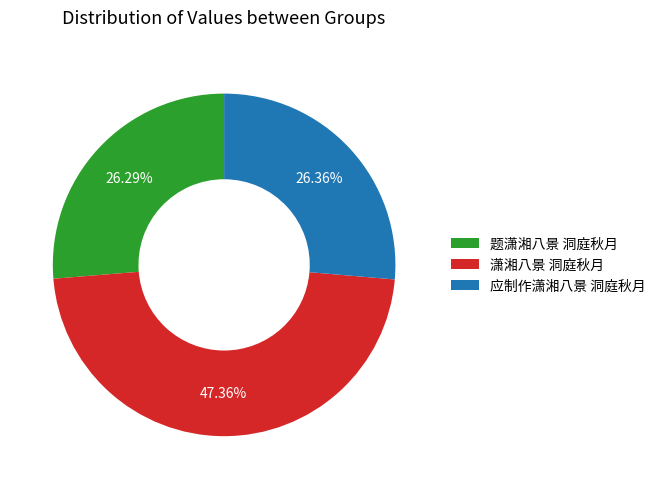

Is 潇湘八景 洞庭秋月 the majority of the pie?

No